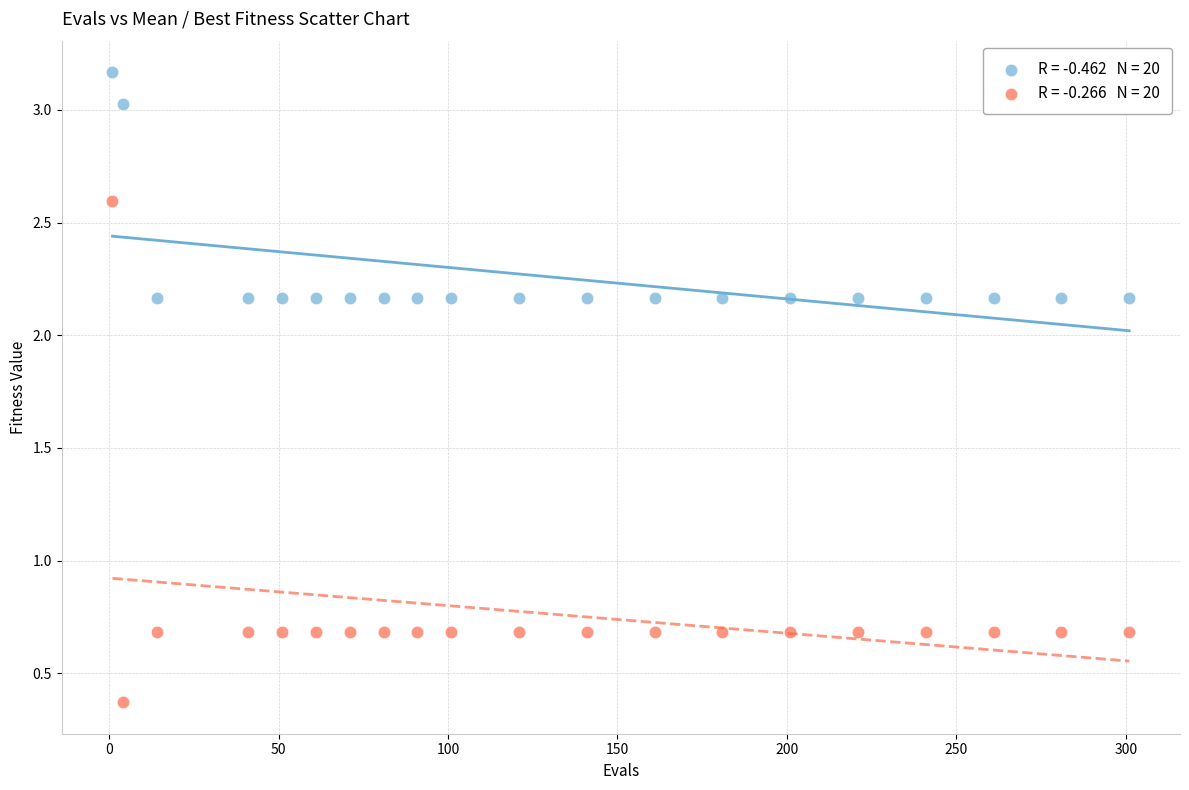

Across all data points, what is the range of X values (max minus min)?

300.0